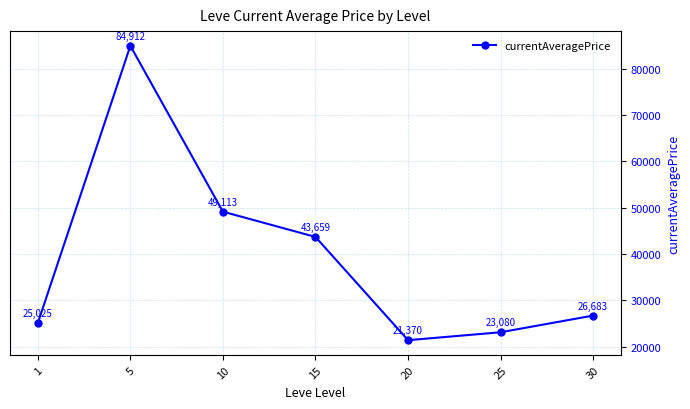

At which category does the data reach its first local valley?

20